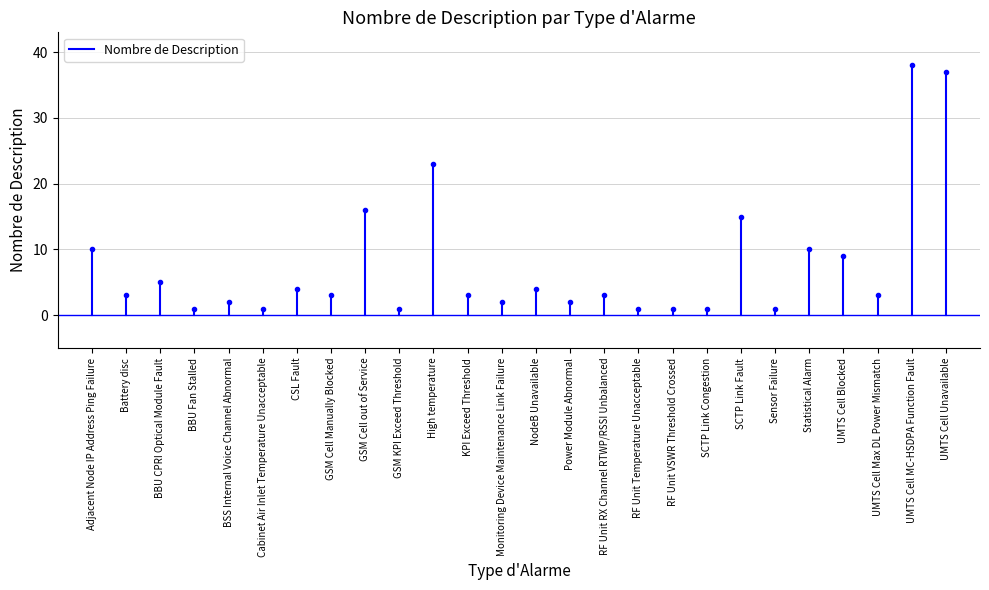

True or false: the data shows -5 at Adjacent Node IP Address Ping Failure.

False